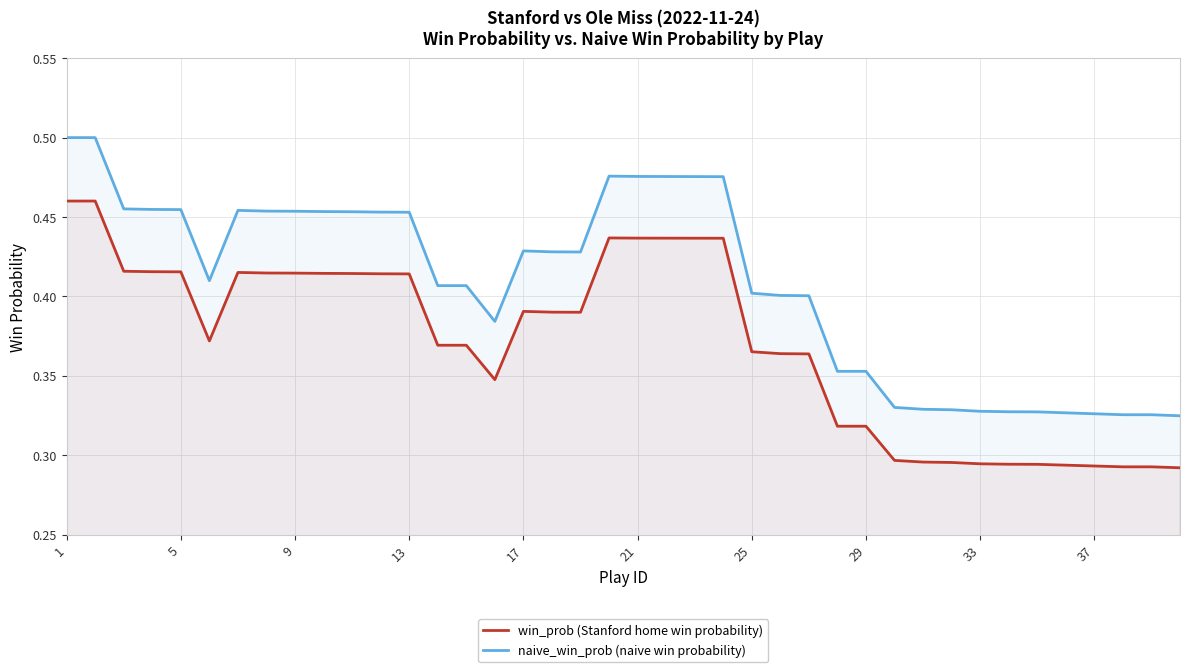

Which series has the largest total across all categories?

naive_win_prob (naive win probability)